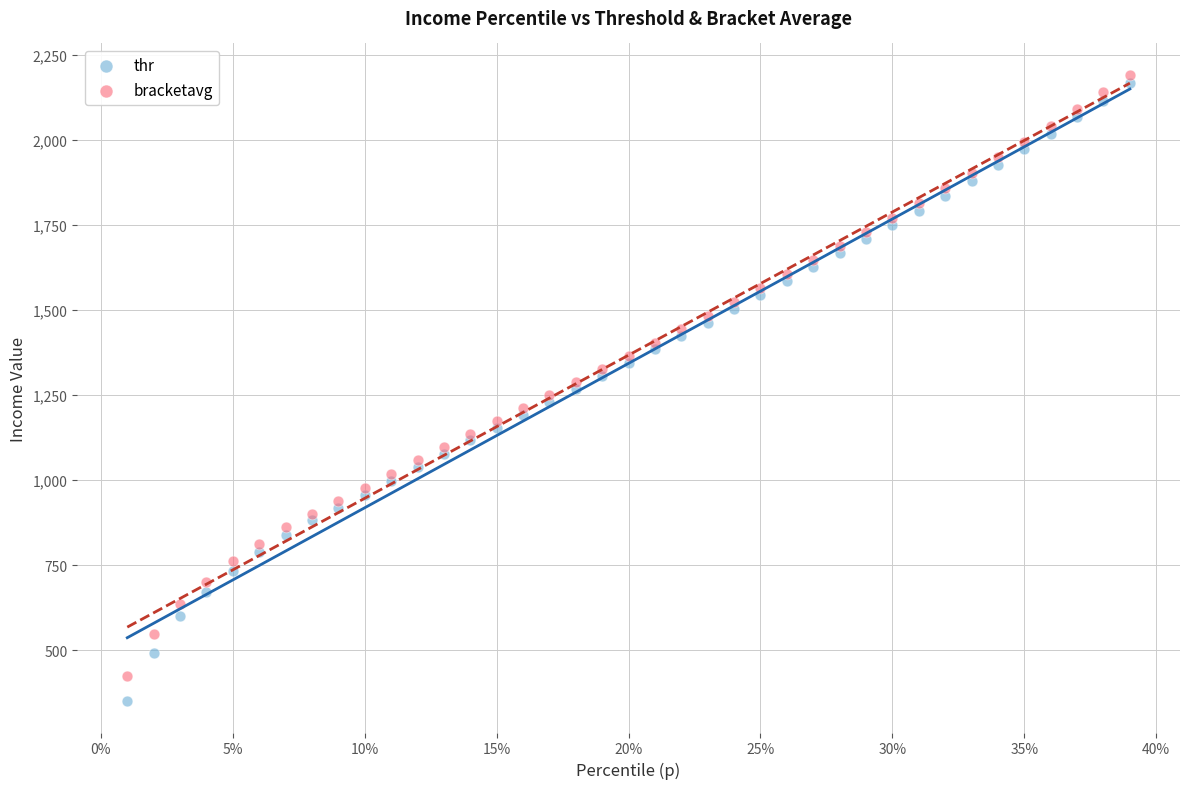

Which series has the largest Y range (max minus min)?

thr